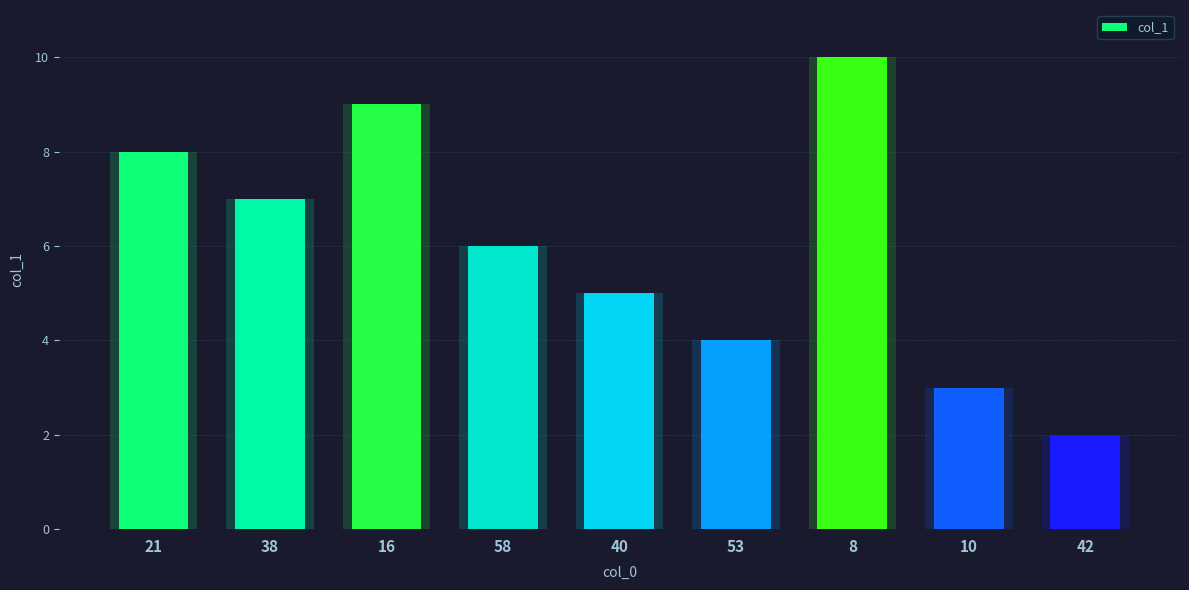

How many values are below 5?

4